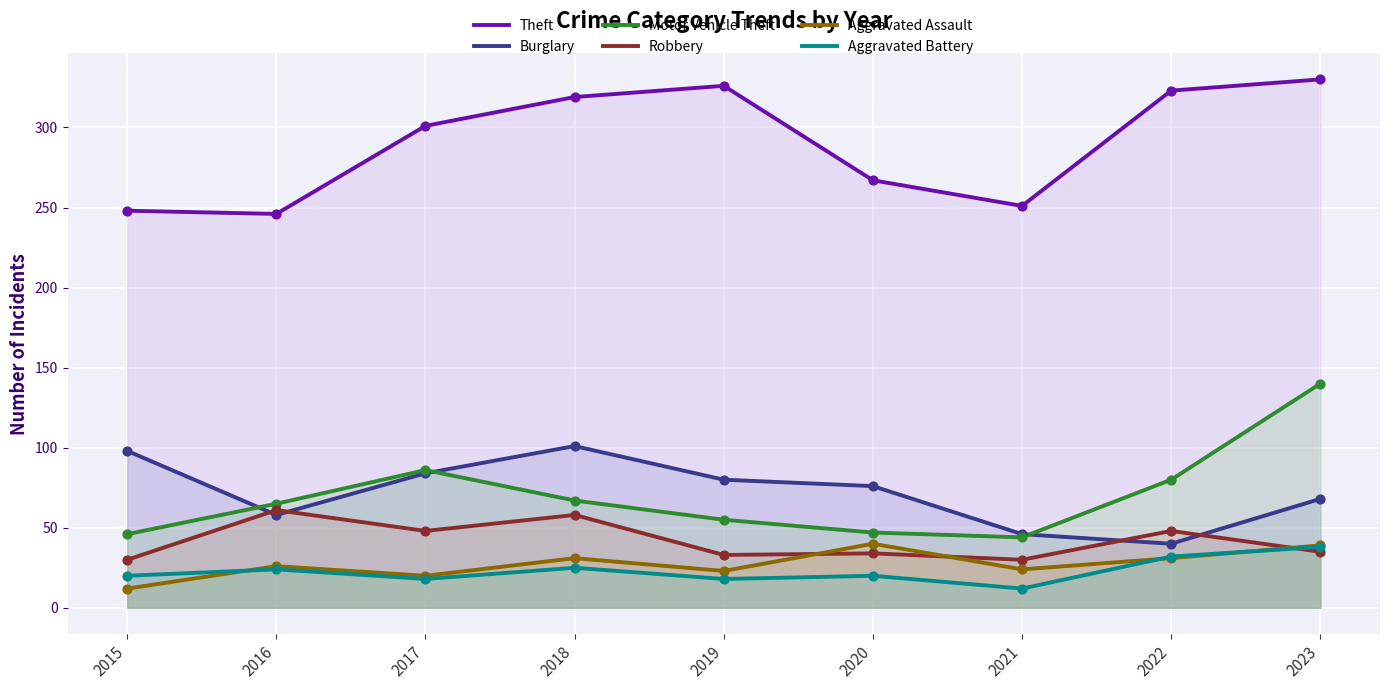

Which series reaches the maximum Y coordinate?

Theft